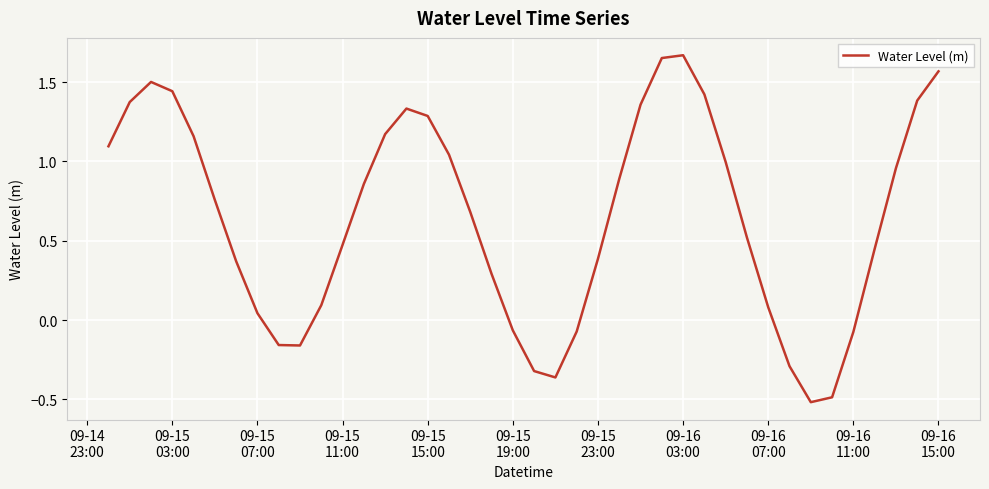

What is the difference between the maximum and minimum values?

2.2